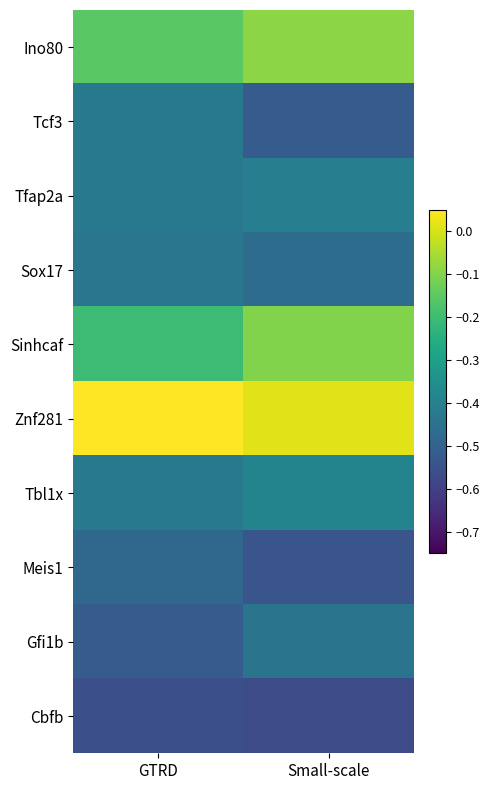

Which series has the largest total across all categories?

Znf281